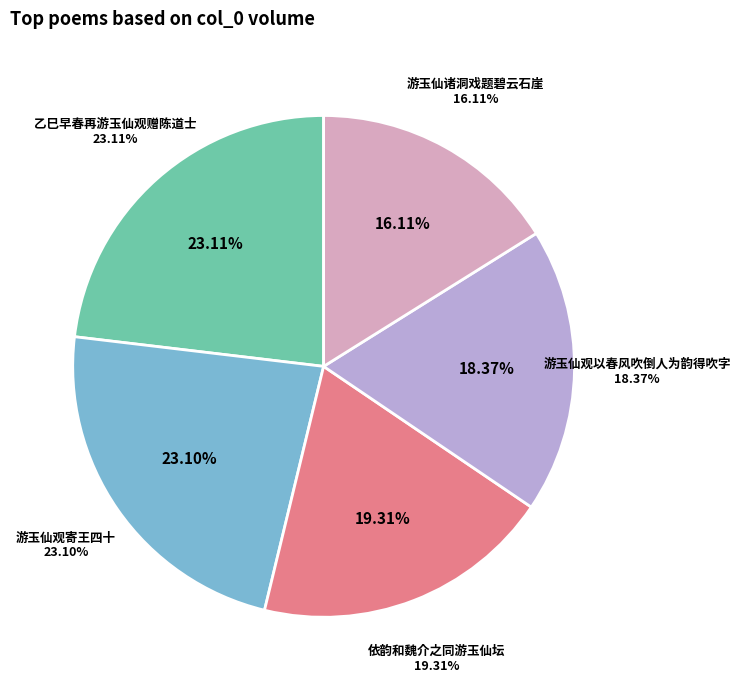

Does 游玉仙诸洞戏题碧云石崖 represent more than half of the total?

No